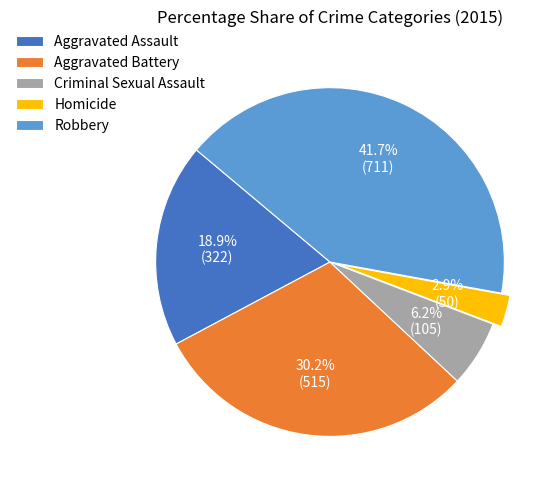

What percentage do Aggravated Assault and Robbery together represent?

60.7%